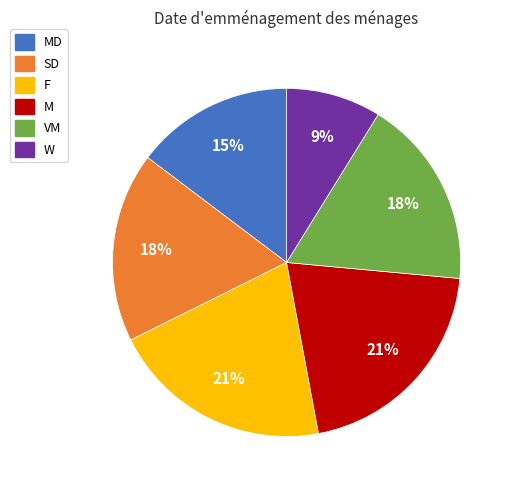

Which slice is the smallest?

W